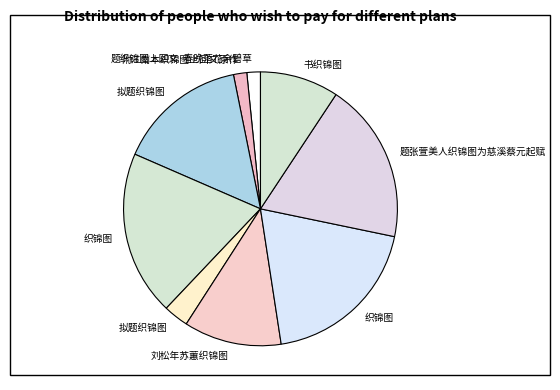

To the nearest percent, what is the average slice percentage?

11%